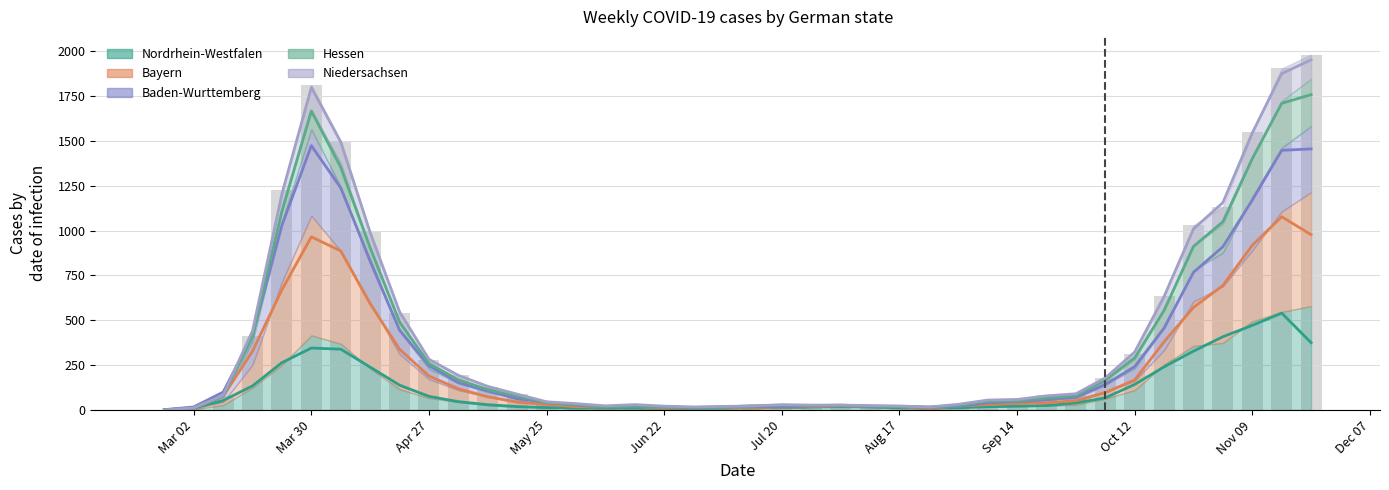

How many values in the Hessen series exceed 76?

20